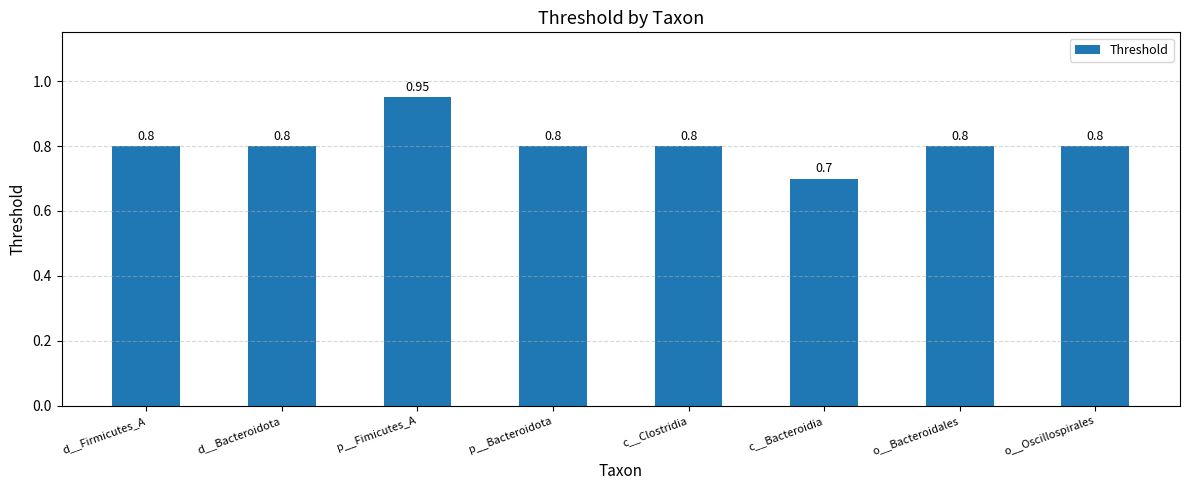

What is the label of the 2nd bar from the left?

d__Bacteroidota